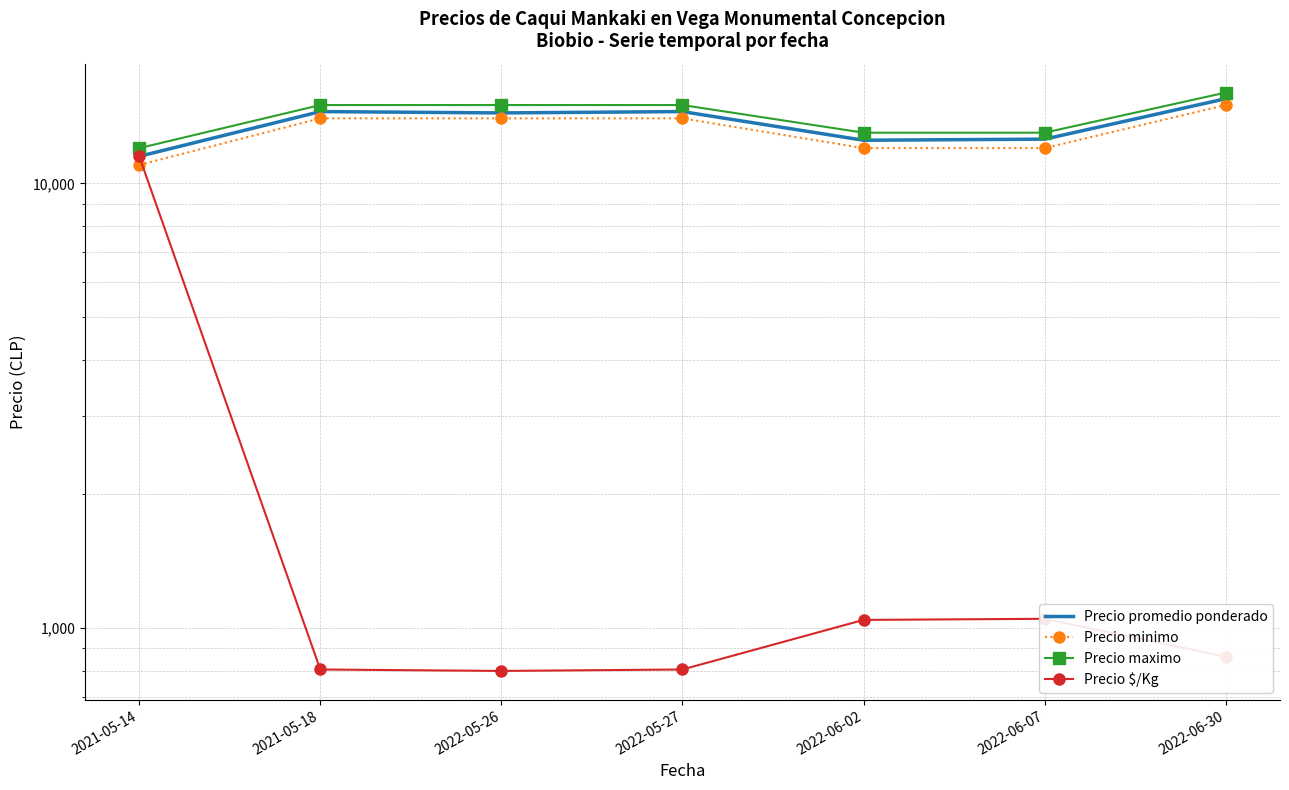

Is the value of Precio minimo at 2021-05-14 greater than the value of Precio promedio ponderado at 2021-05-18?

No